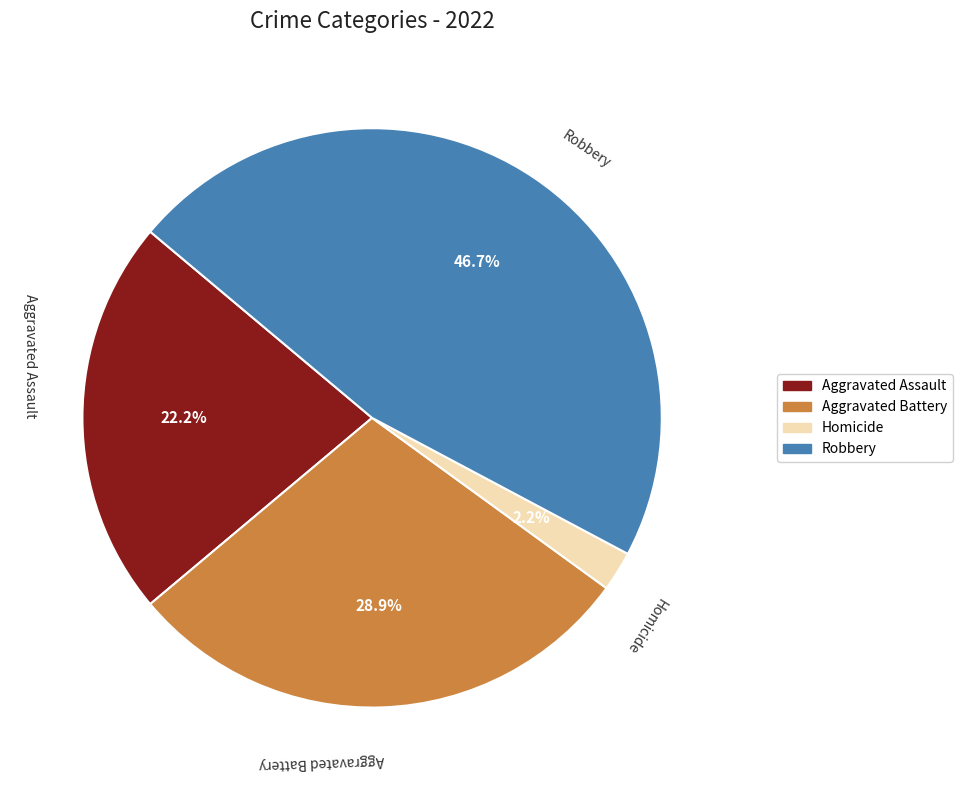

Is there a majority slice in this chart?

No